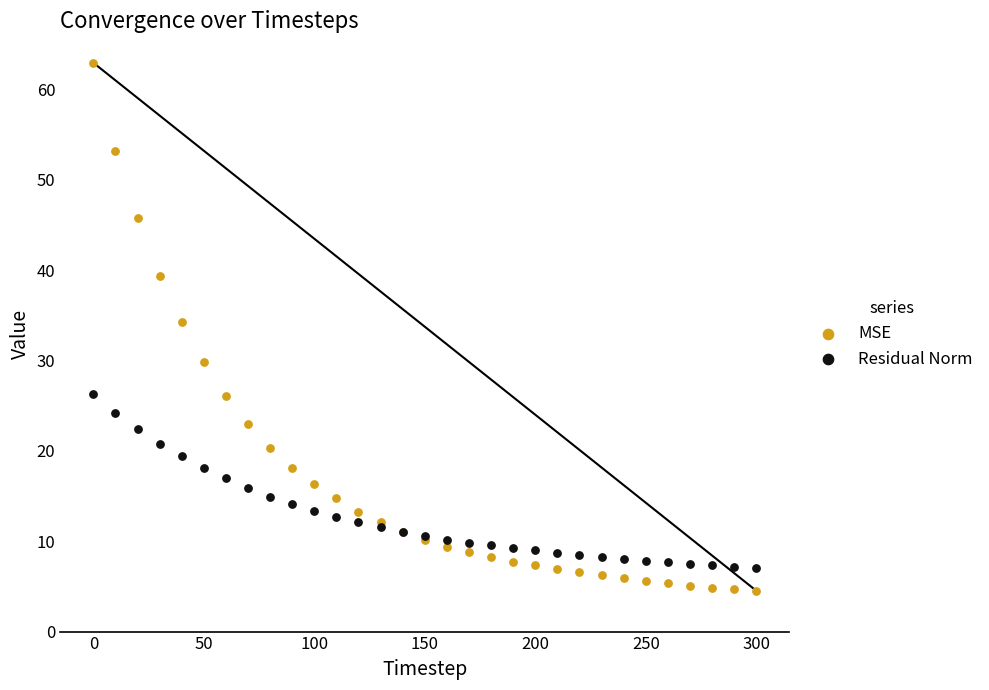

Across all series, what Y value is closest to 33?

34.2